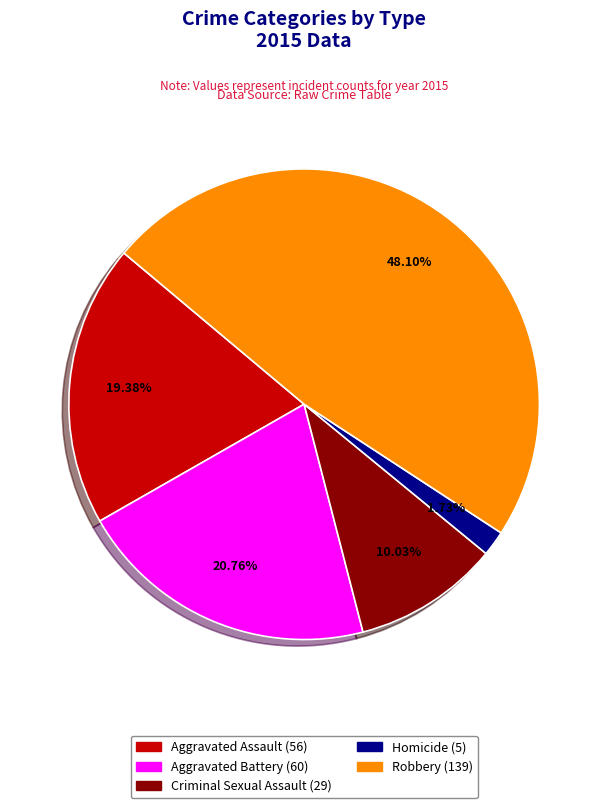

To the nearest percent, what is the average slice percentage?

20%